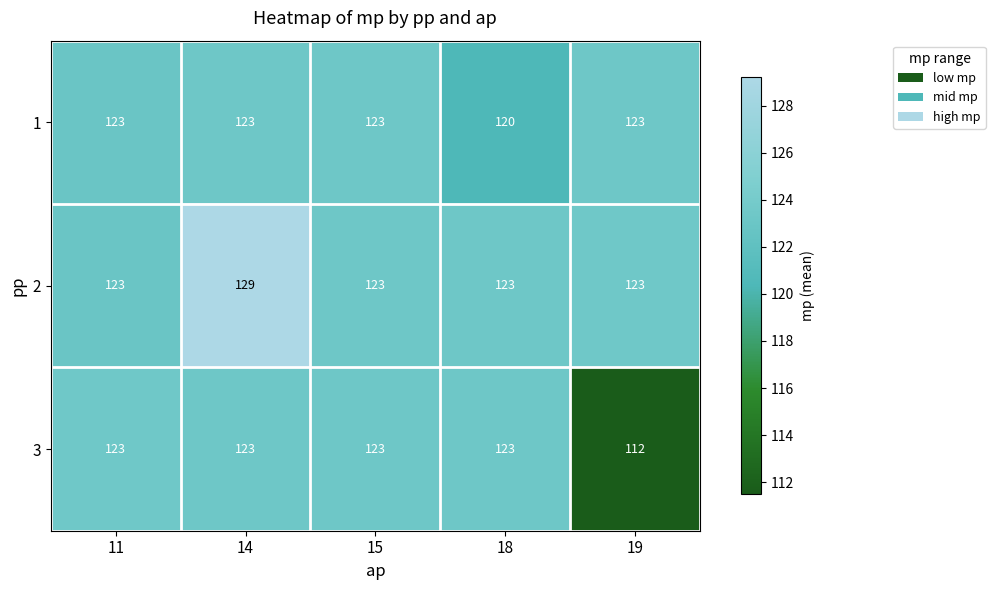

What is the average value of the 1 series?

122